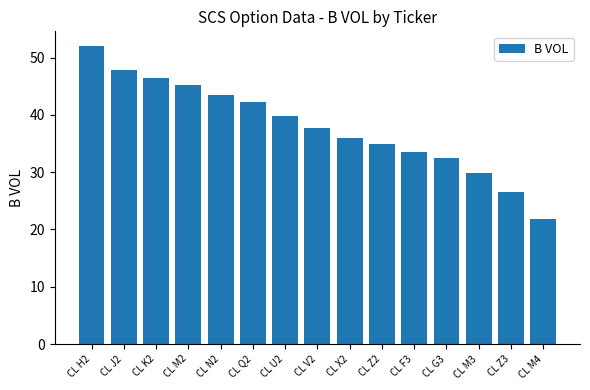

How many values are below 37?

7